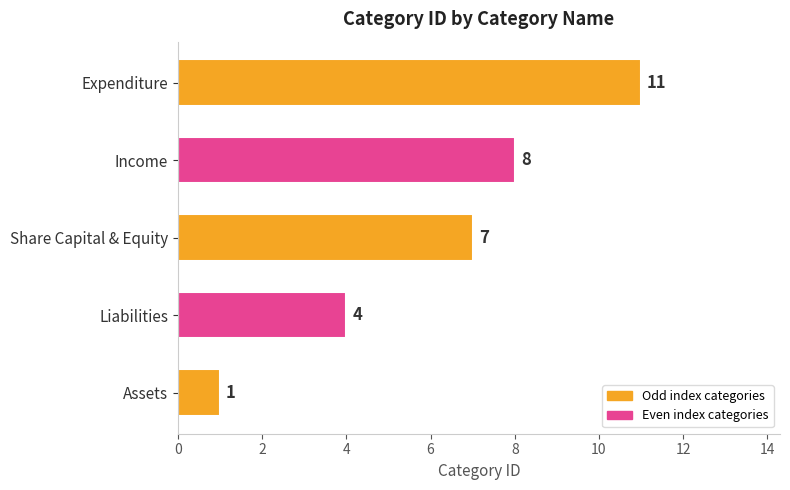

What is the average value?

6